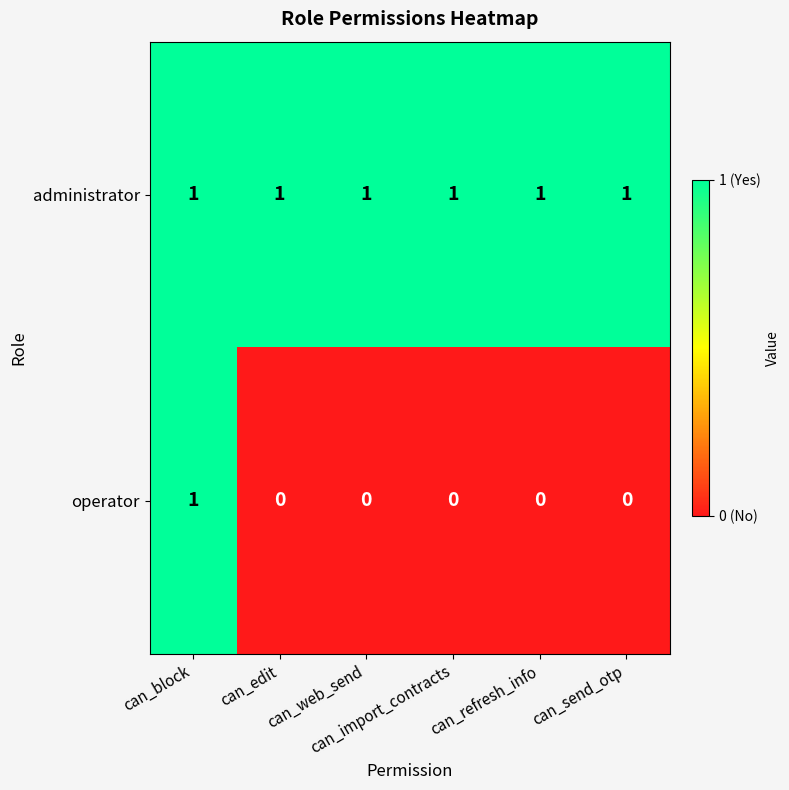

Which series has the largest range (max minus min)?

operator